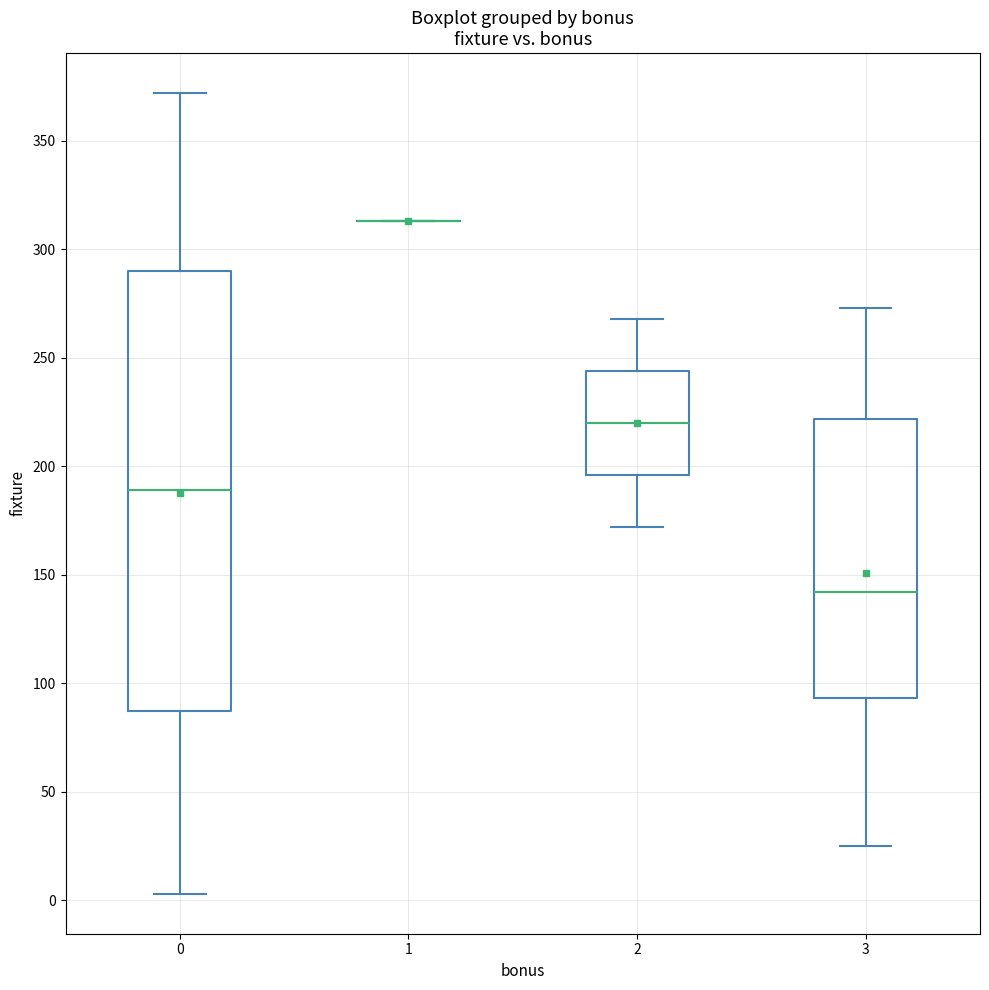

Reading left to right, read every box against the y-axis: the position of its median line, the range the box covers, and the ends of its whiskers. The values are not printed on the chart, so give them approximately, as read against the axis.

0: median 190, box 85 to 290, whiskers 5 to 370
1: box collapsed to a line at 315, whiskers 315 to 315
2: median 220, box 195 to 245, whiskers 170 to 270
3: median 140, box 95 to 220, whiskers 25 to 275